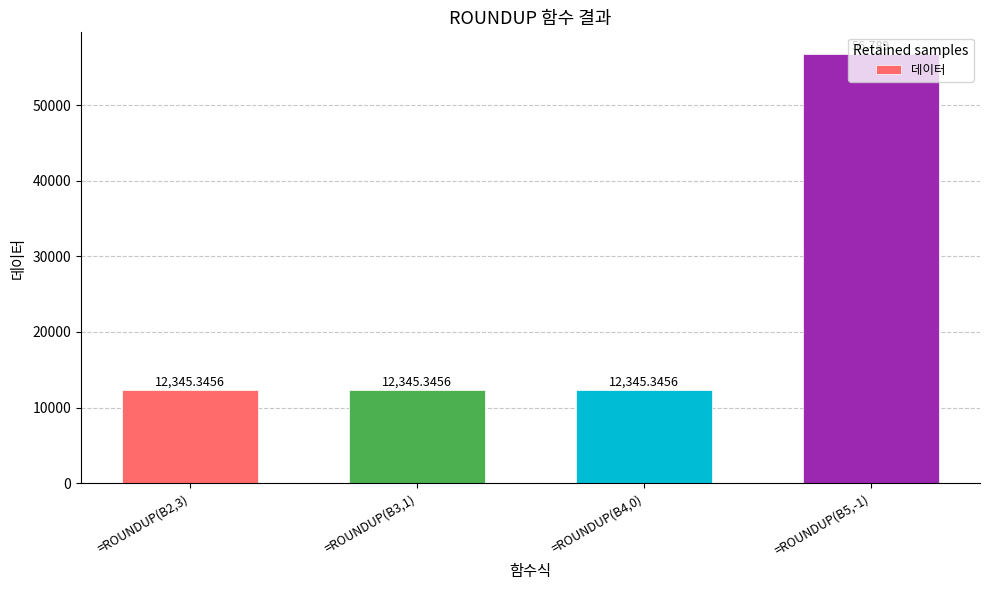

What is the smallest value displayed?

12345.3